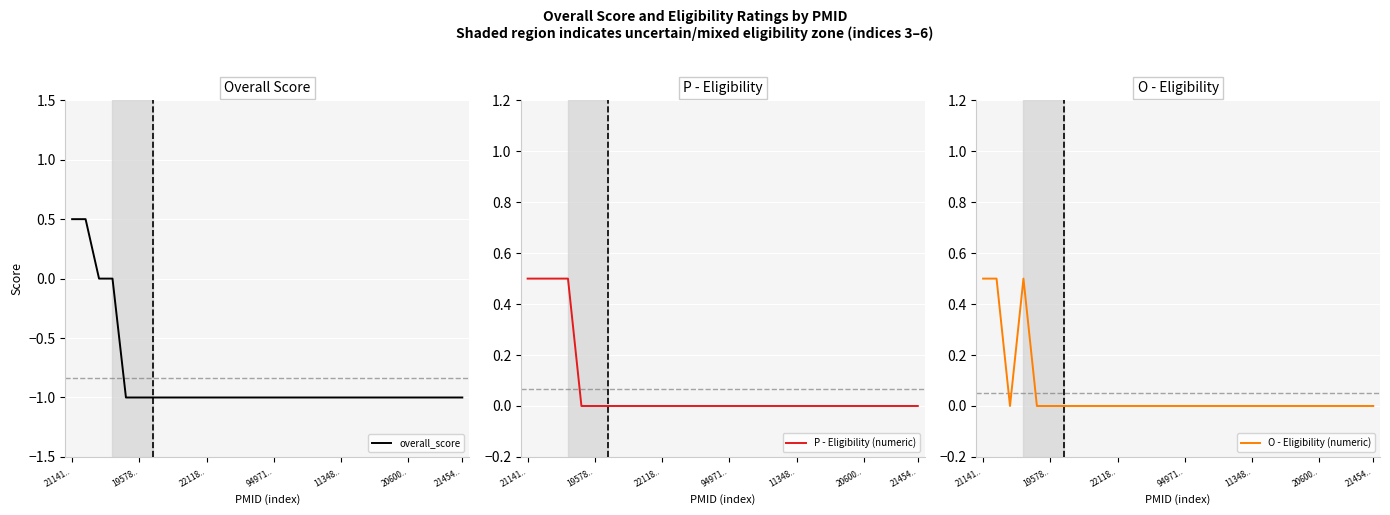

Does the chart display data point markers on the line(s)?

No